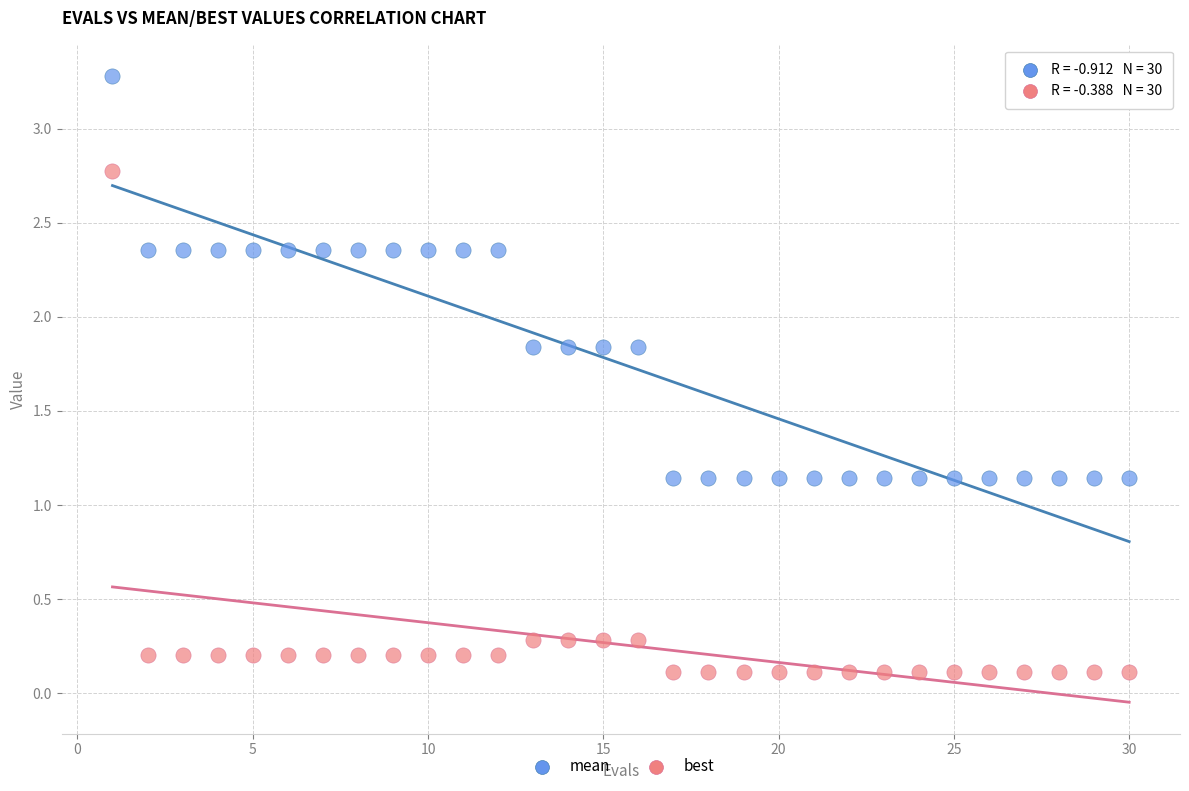

Which series has the largest Y range (max minus min)?

best